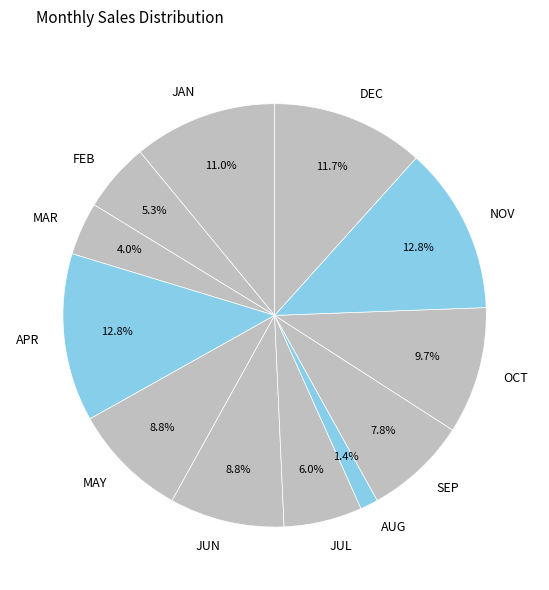

Count the number of slices in the pie.

12